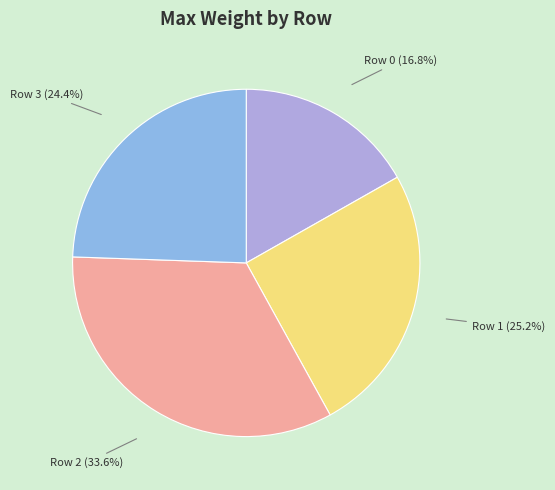

How many segments does this pie chart have?

4